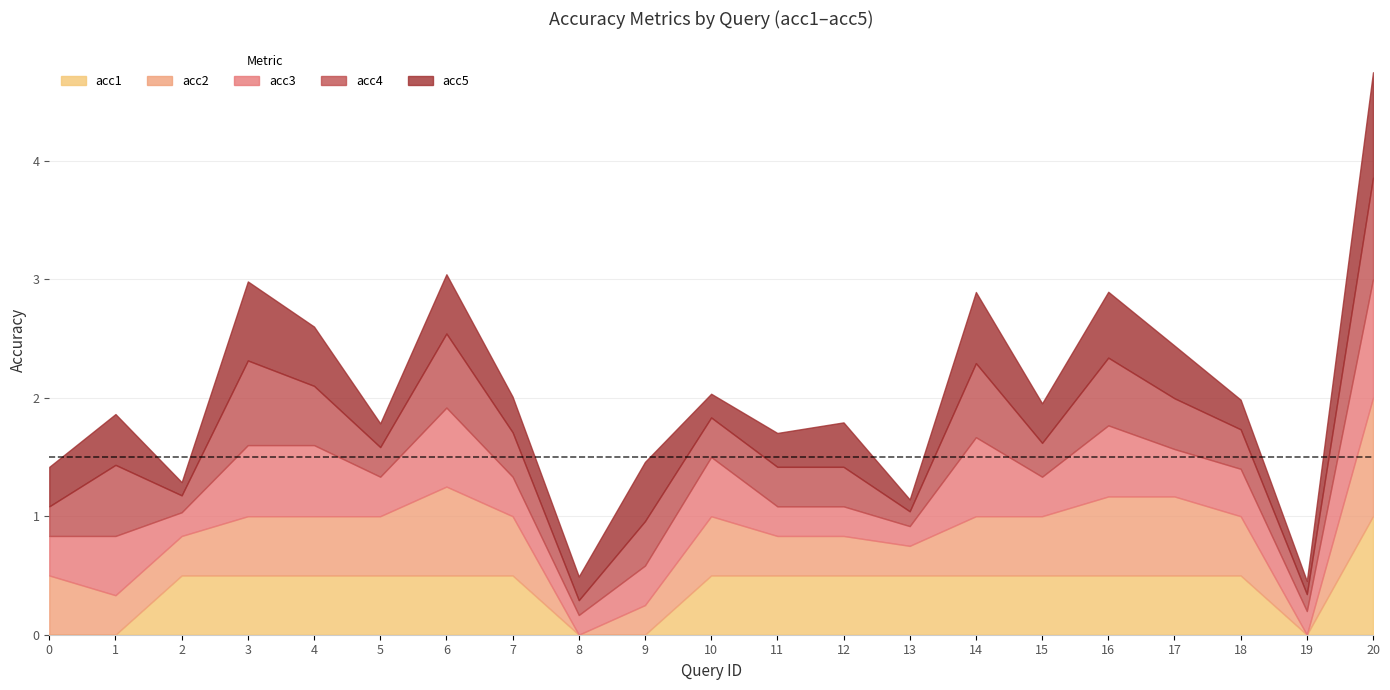

How many lines are shown in the chart?

5